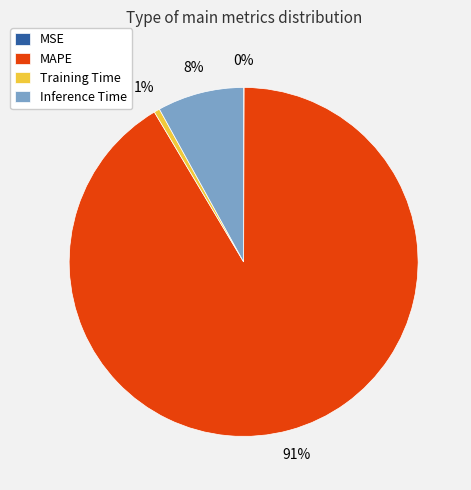

Do MAPE and Training Time together represent more than half of the pie?

Yes